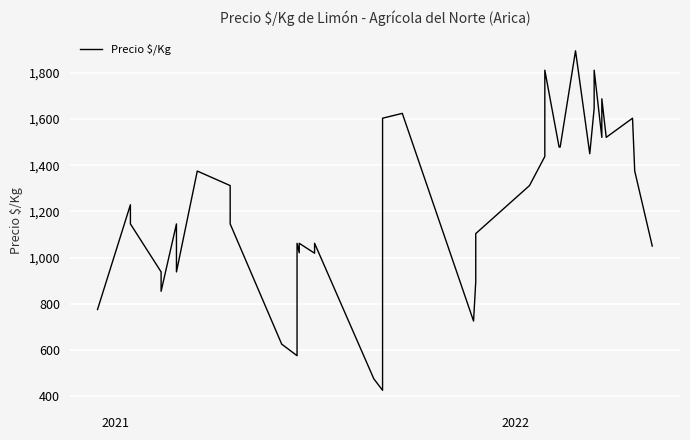

What is the sum of all values?

48243